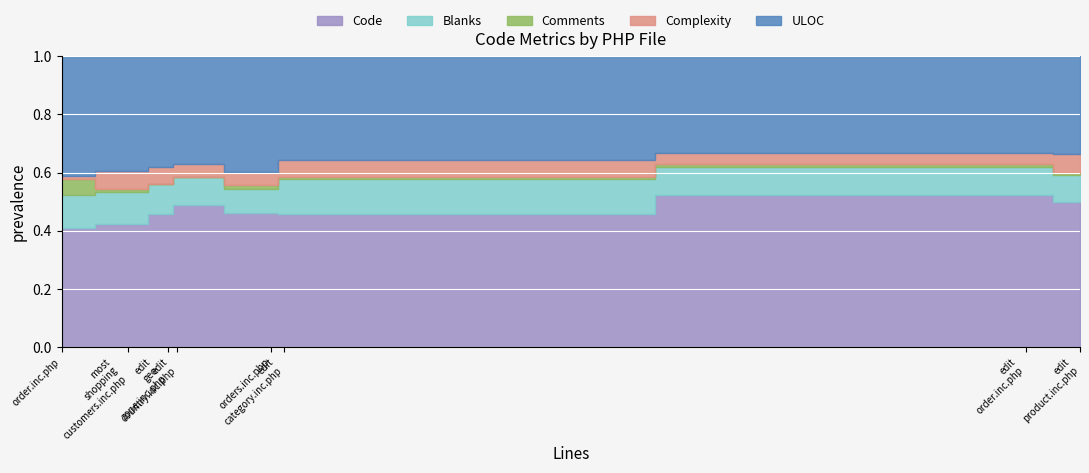

How many interior local valleys does the Blanks series have?

2